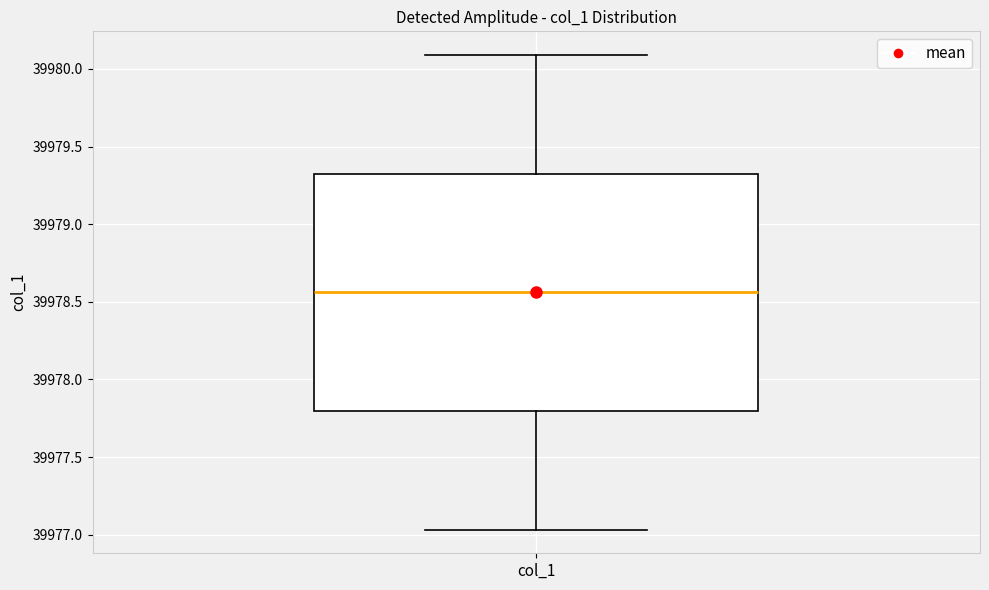

Where does the upper whisker of the box for col_1 end on the y-axis? The values are not printed on the chart, so give them approximately, as read against the axis.

39980.10